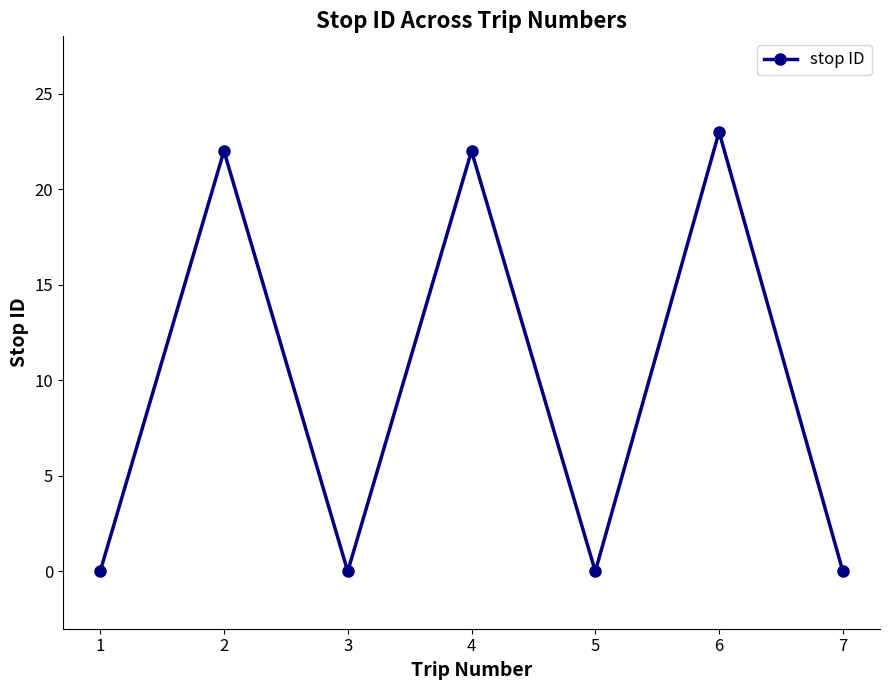

At which category does the chart reach its peak across all series?

6